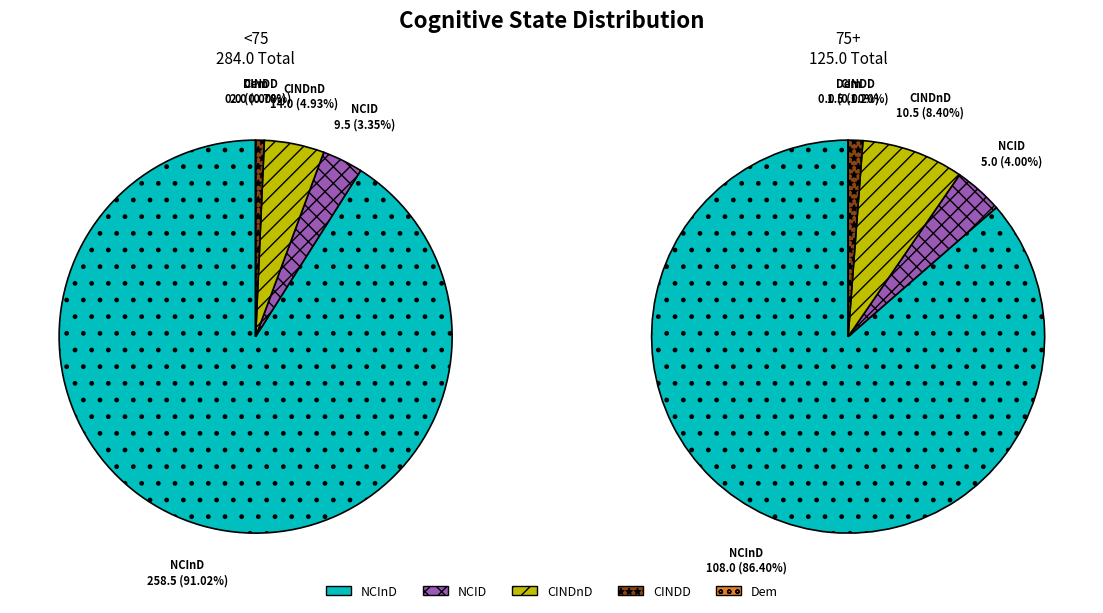

What is the total percentage of <75 and 75+?

100.0%